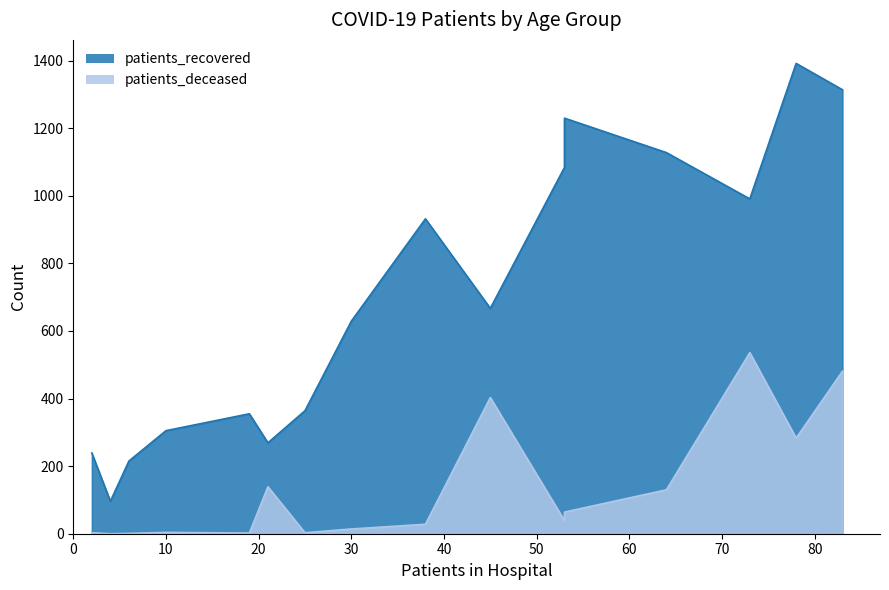

True or false: patients_deceased has more than 1 interior local peaks.

True